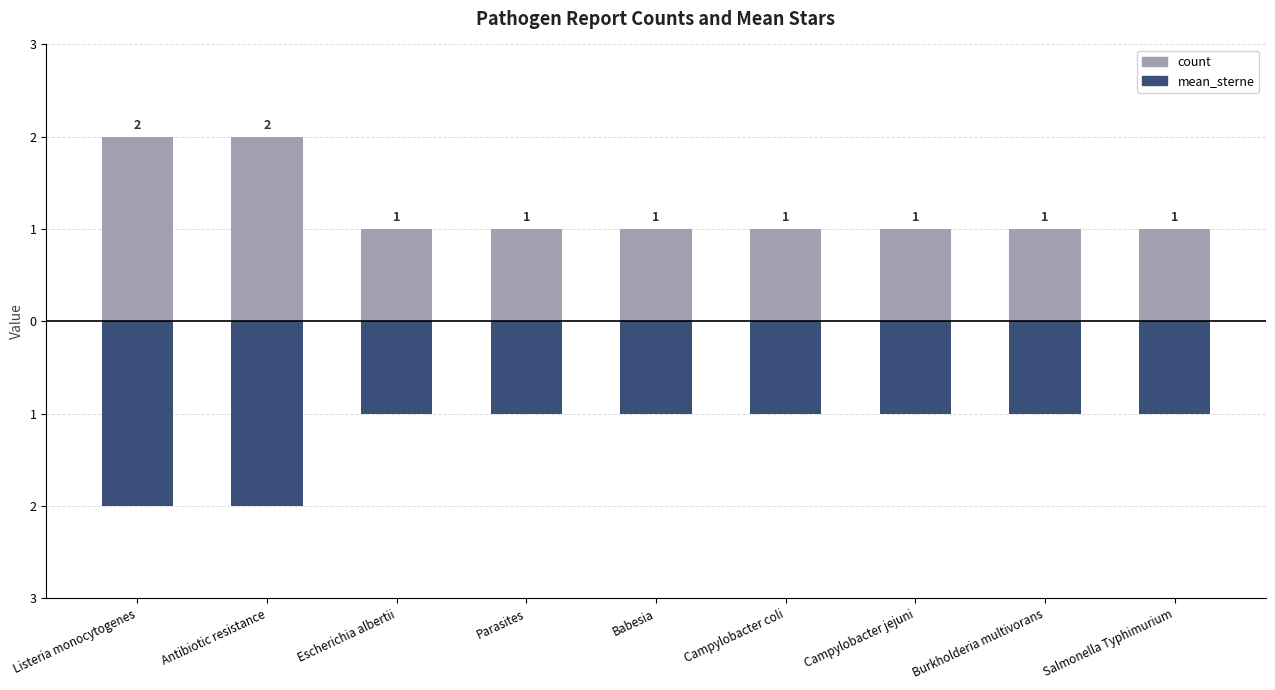

True or false: count has a value of 1 at Burkholderia multivorans.

False